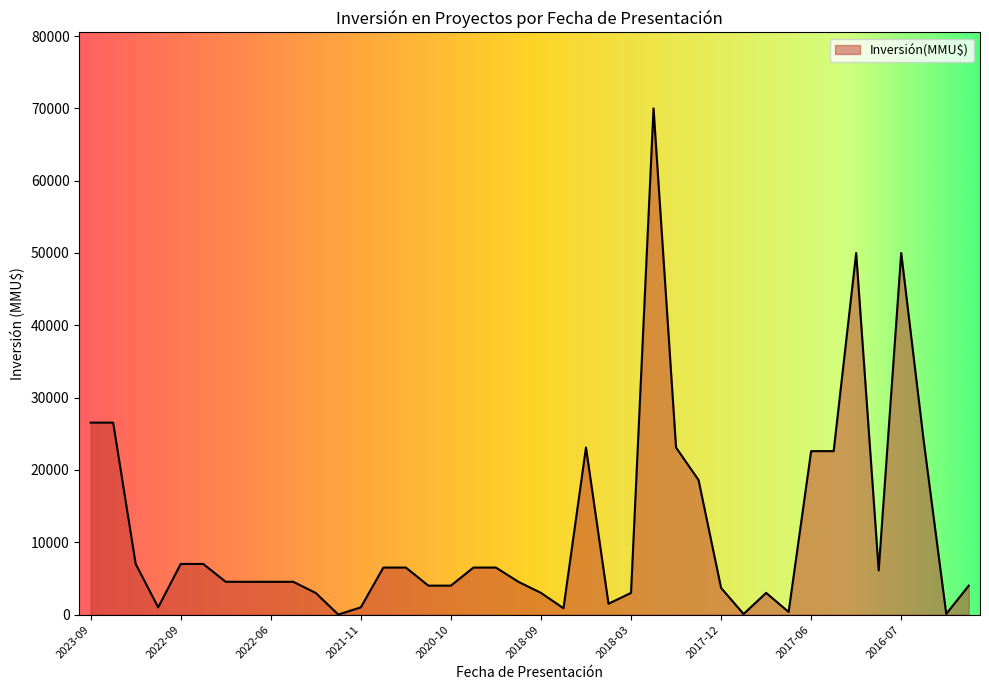

How many lines are shown in the chart?

1